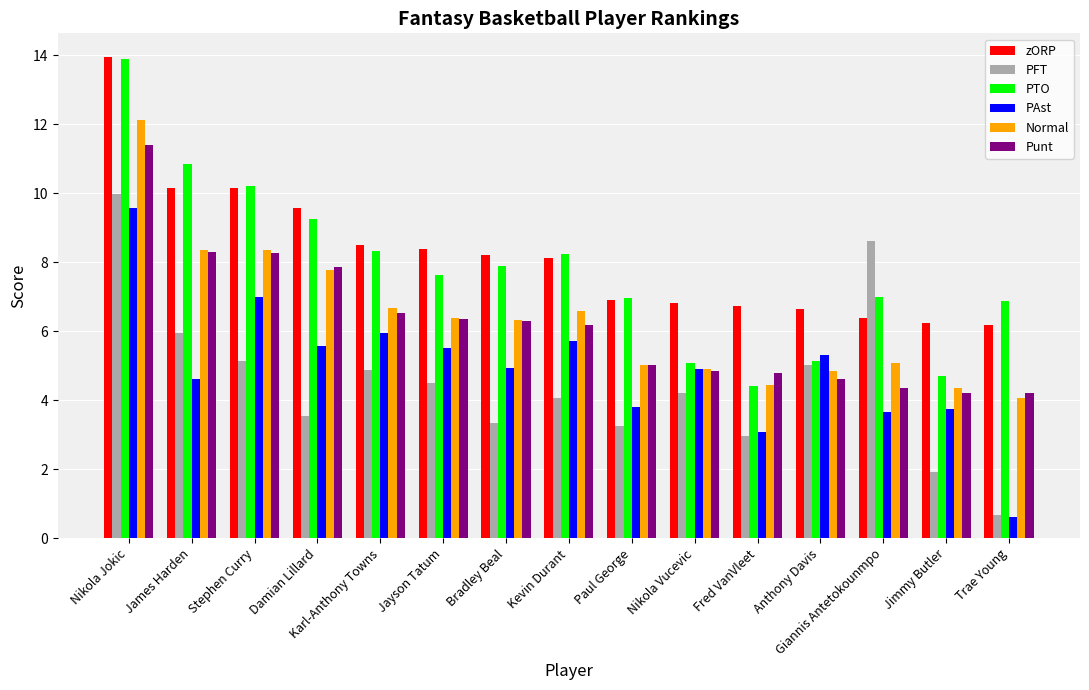

How many bars are there in total?

90